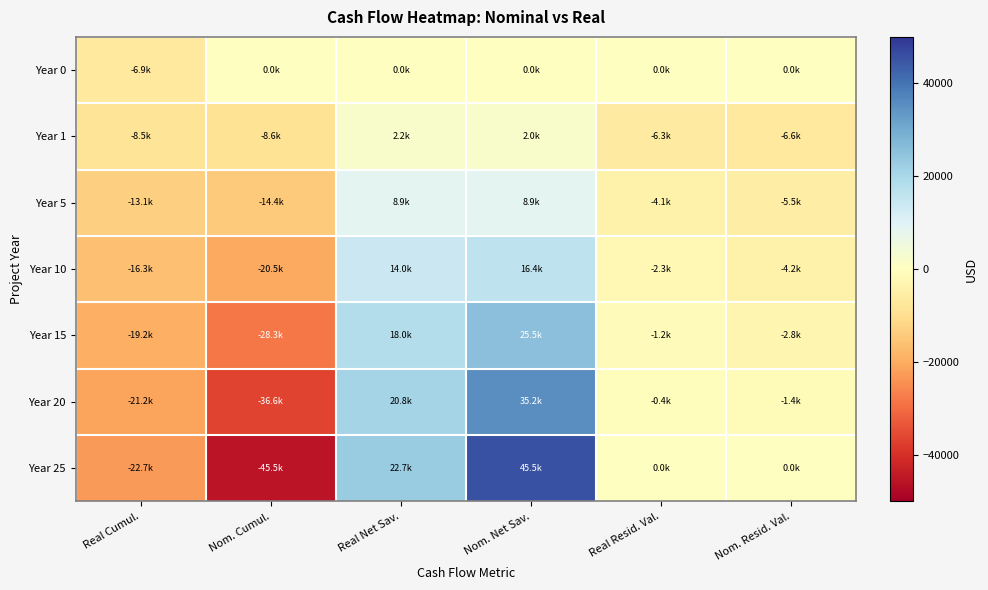

Which series has the widest spread of values?

Year 25